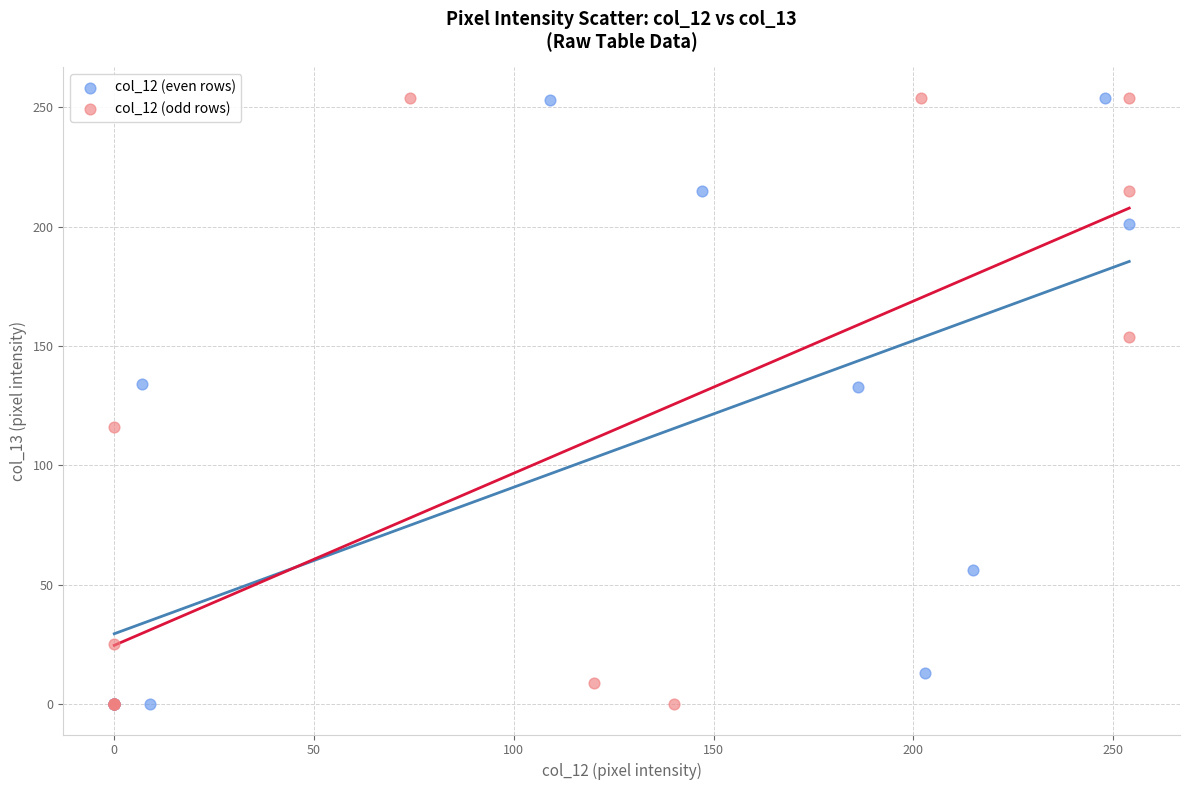

What are all the series names shown in the legend?

col_12 (even rows), col_12 (odd rows)